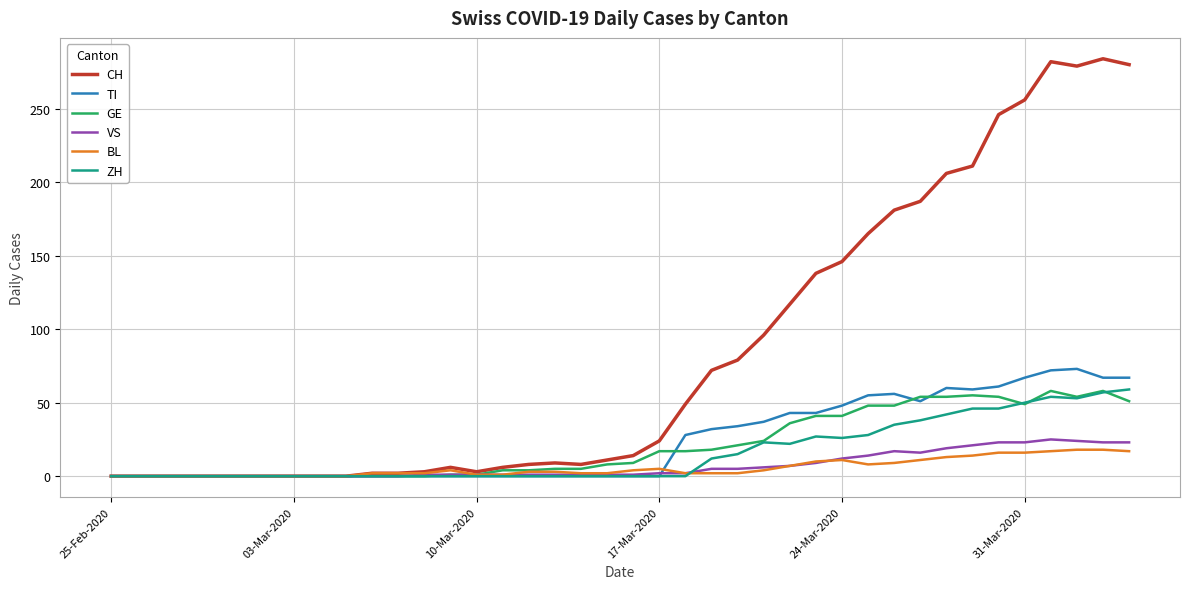

Which series has the widest spread of values?

CH